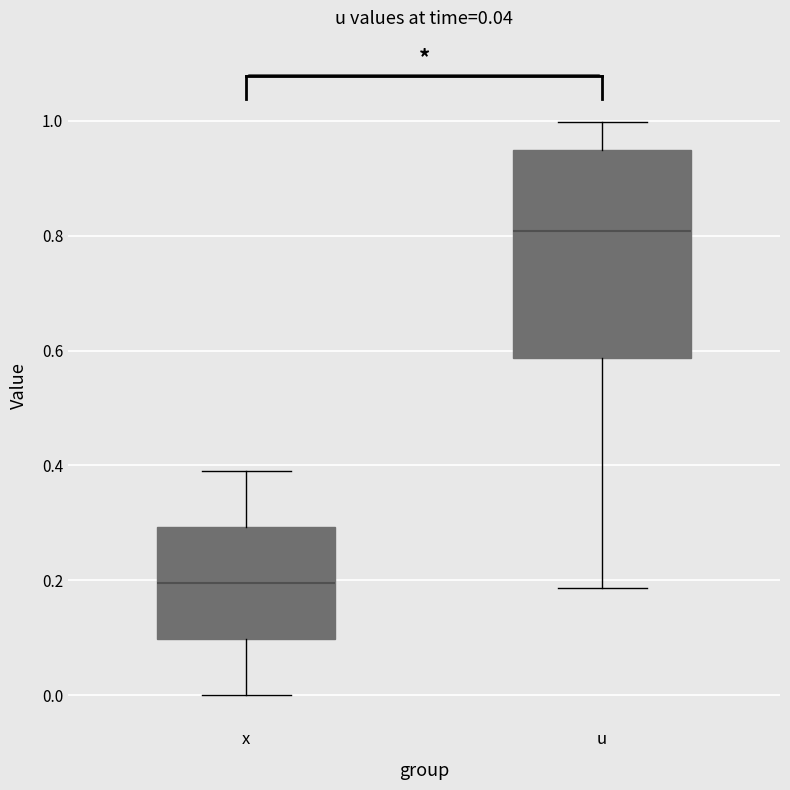

Which box is the tallest, from its lower edge to its upper edge?

u